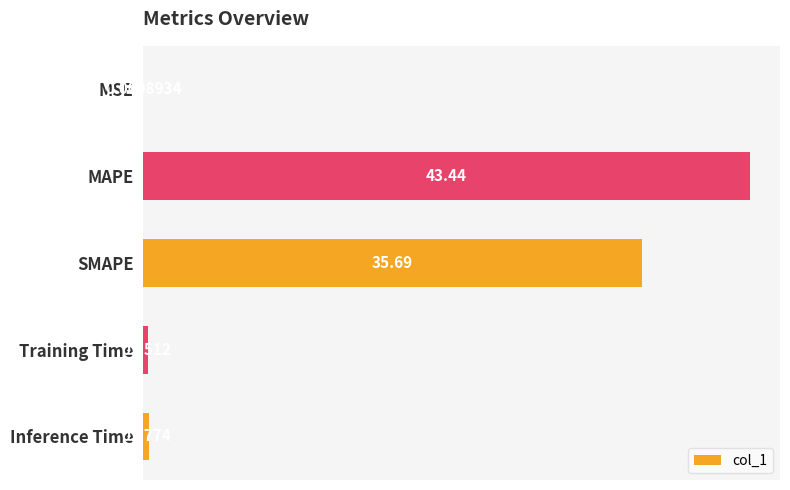

At which category does the chart reach its peak across all series?

MAPE